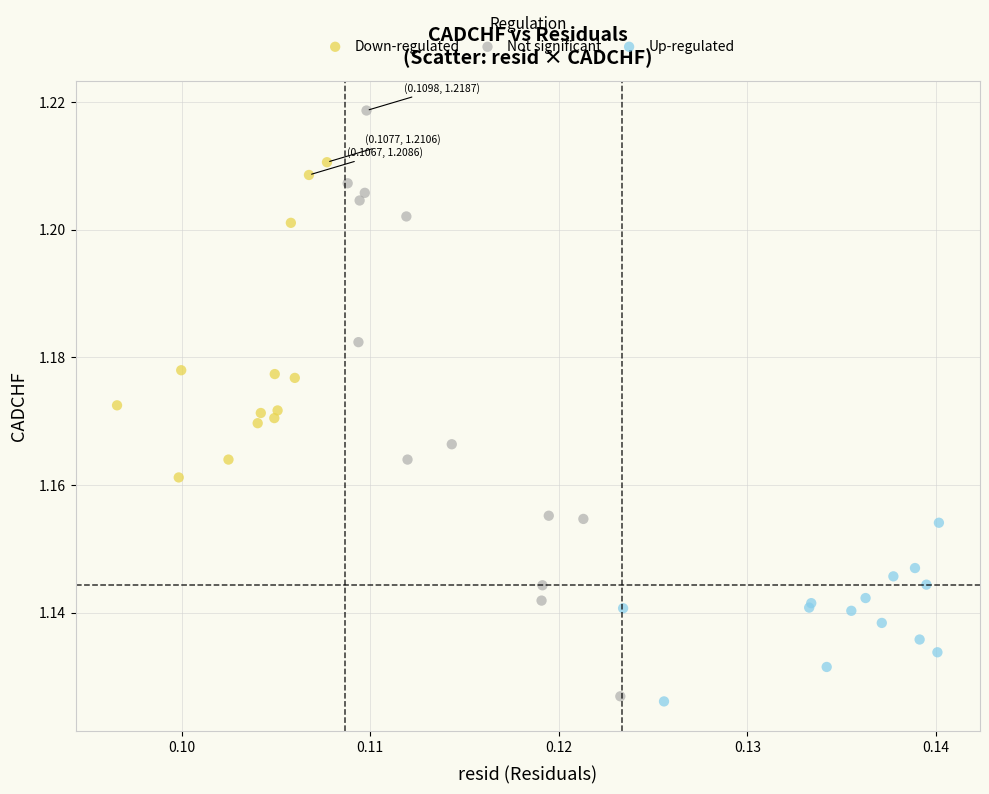

Which series reaches the maximum Y coordinate?

Not significant